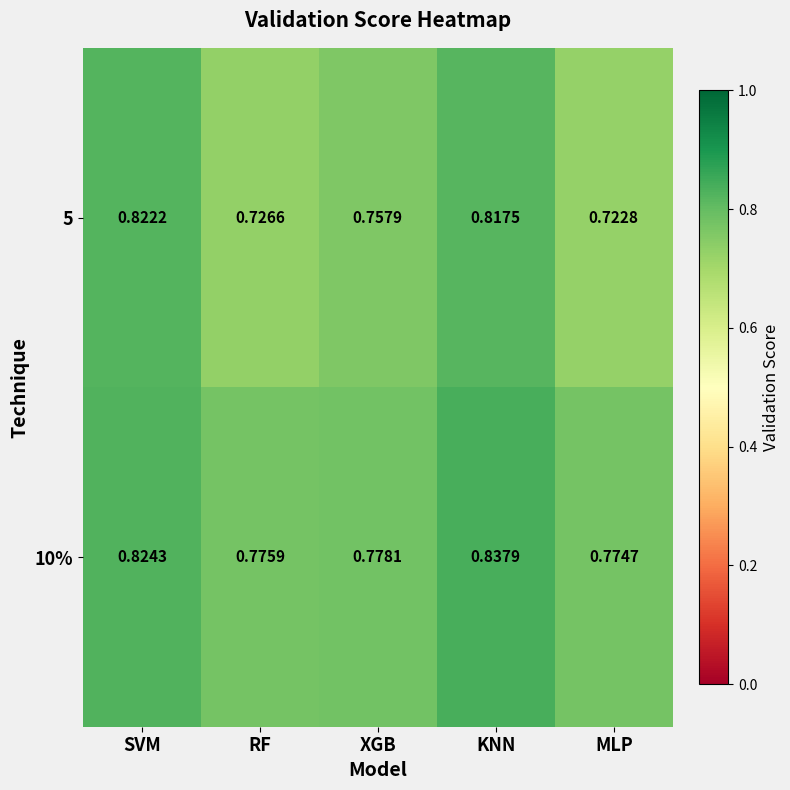

Where is 5 nearest to the value 0?

MLP